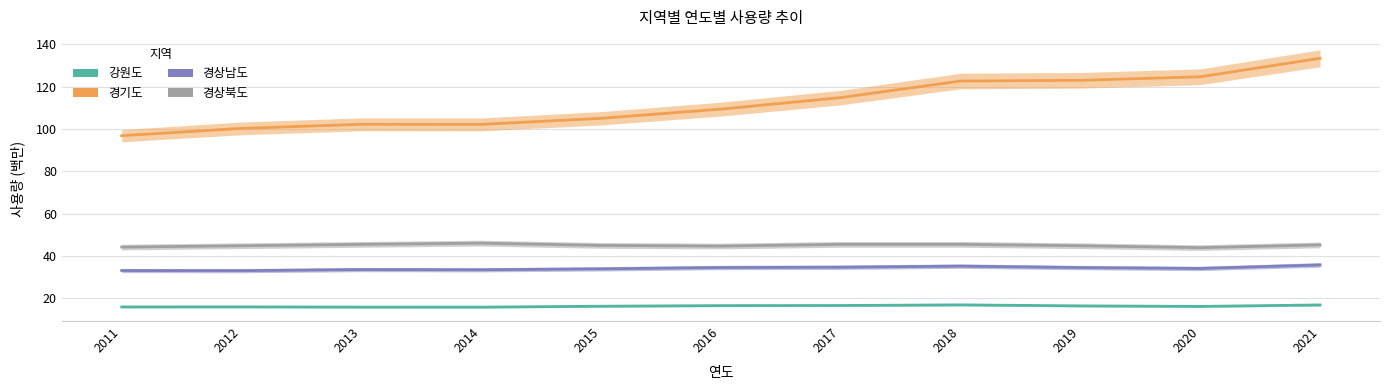

What are all the series names shown in the legend?

강원도, 경기도, 경상남도, 경상북도